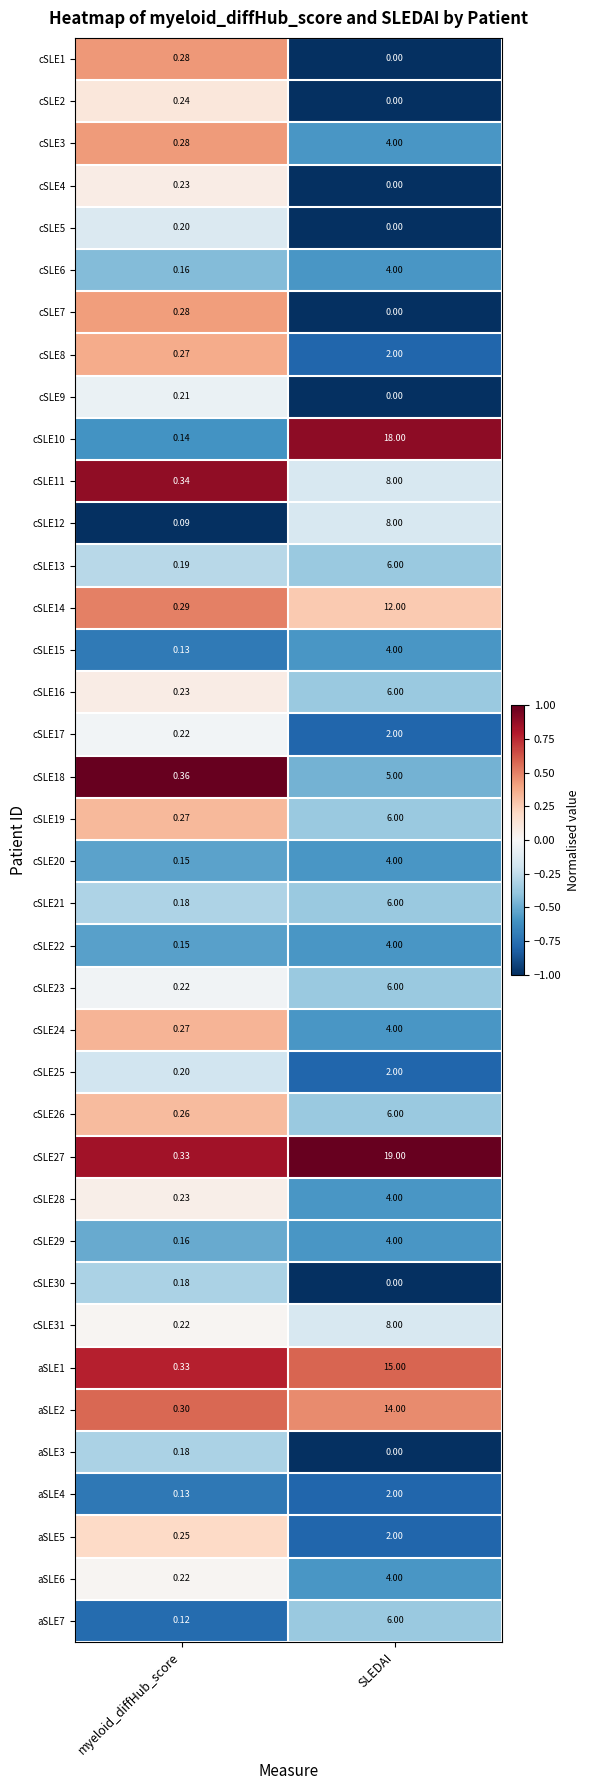

At which category is the sum across all series the highest?

SLEDAI